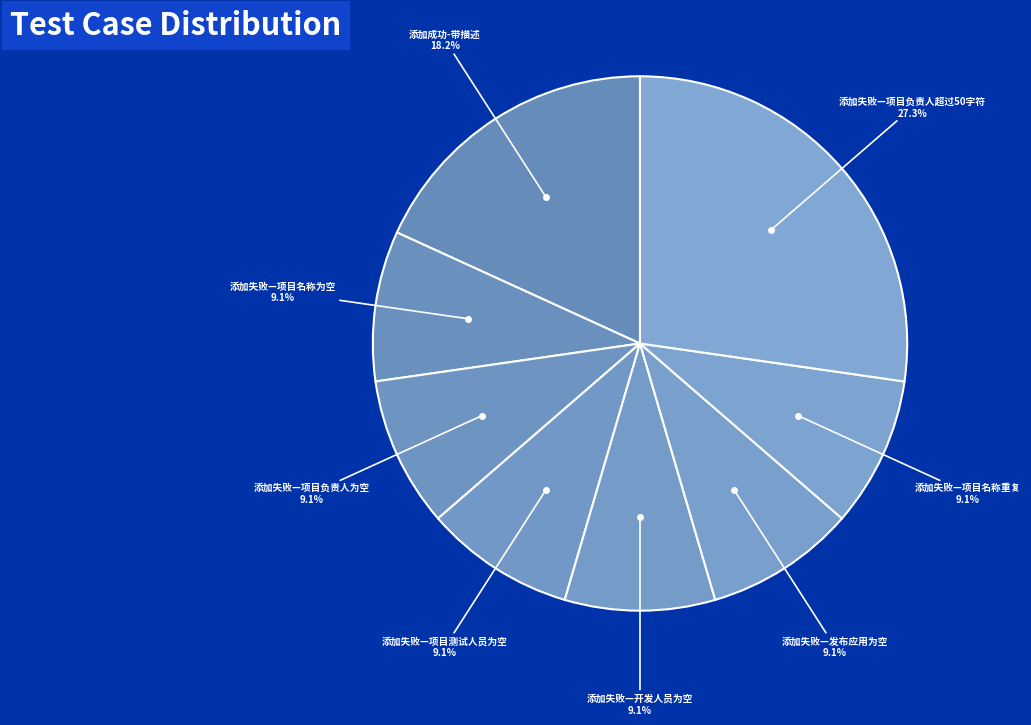

How many slices are in this pie chart?

8